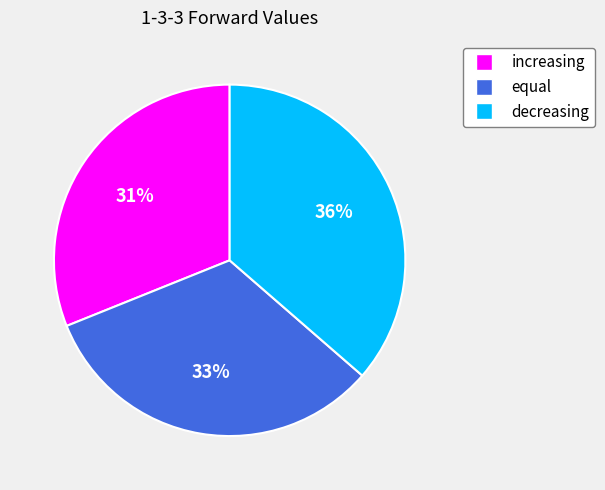

Do decreasing and equal together represent more than half of the pie?

Yes